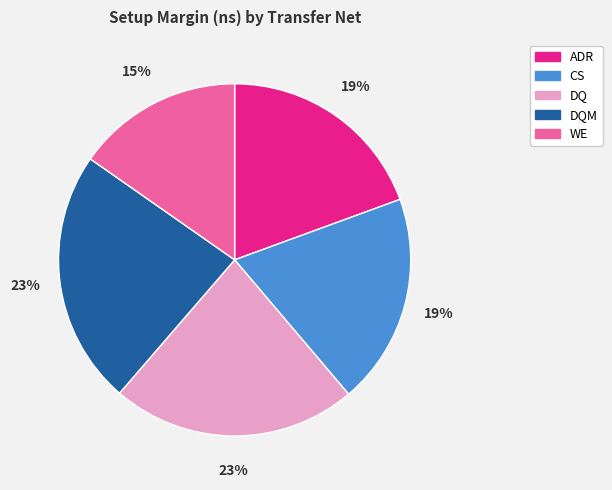

Which category has the smallest portion of the pie?

WE